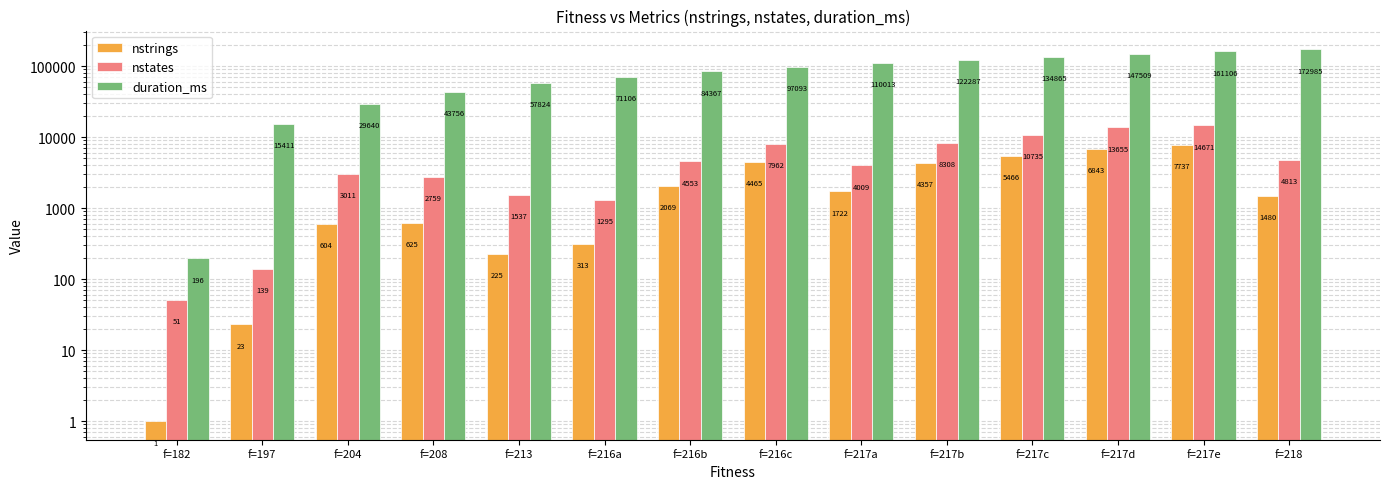

Read the nstates value at f=182.

51